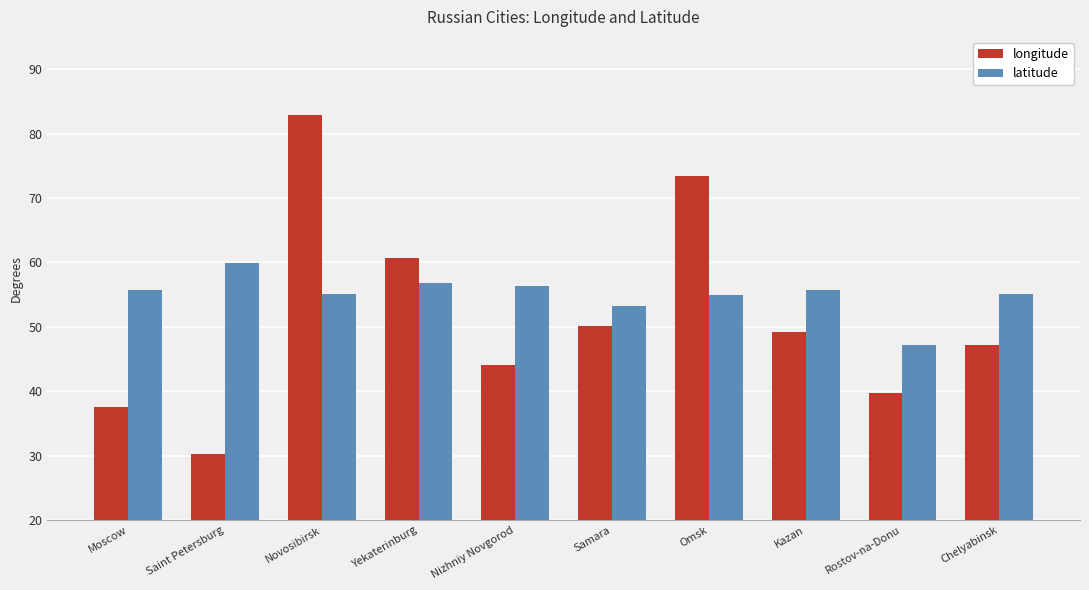

How many values in the longitude series exceed 49?

5